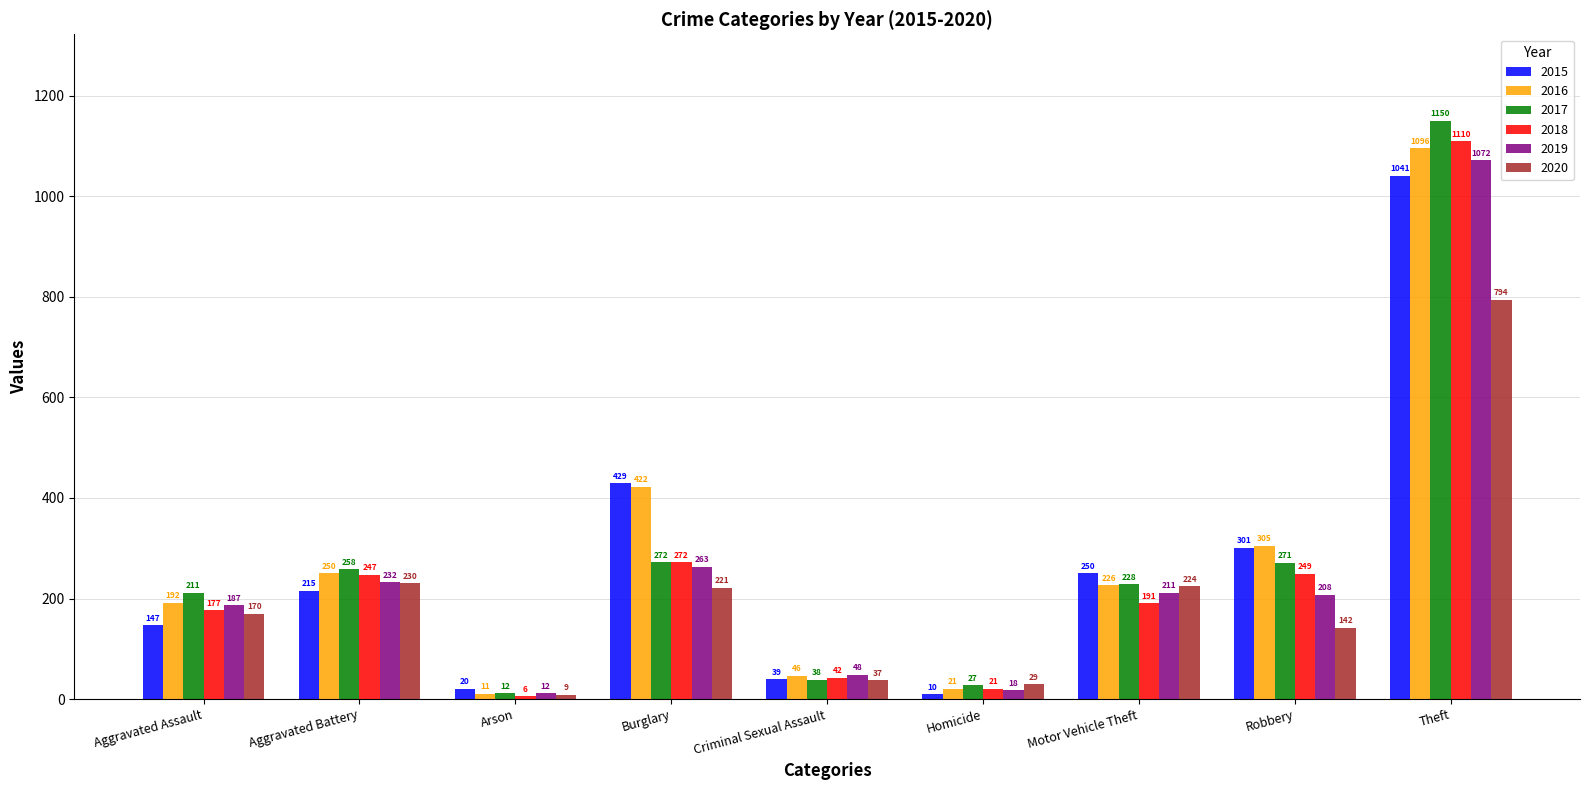

Does the chart contain stacked bars?

No